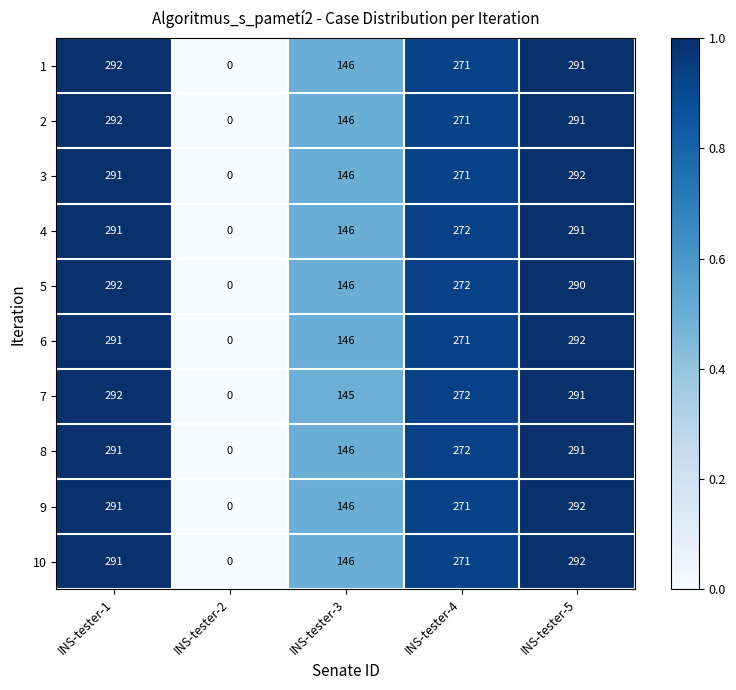

Which series changed the most between INS-tester-3 and INS-tester-4?

7